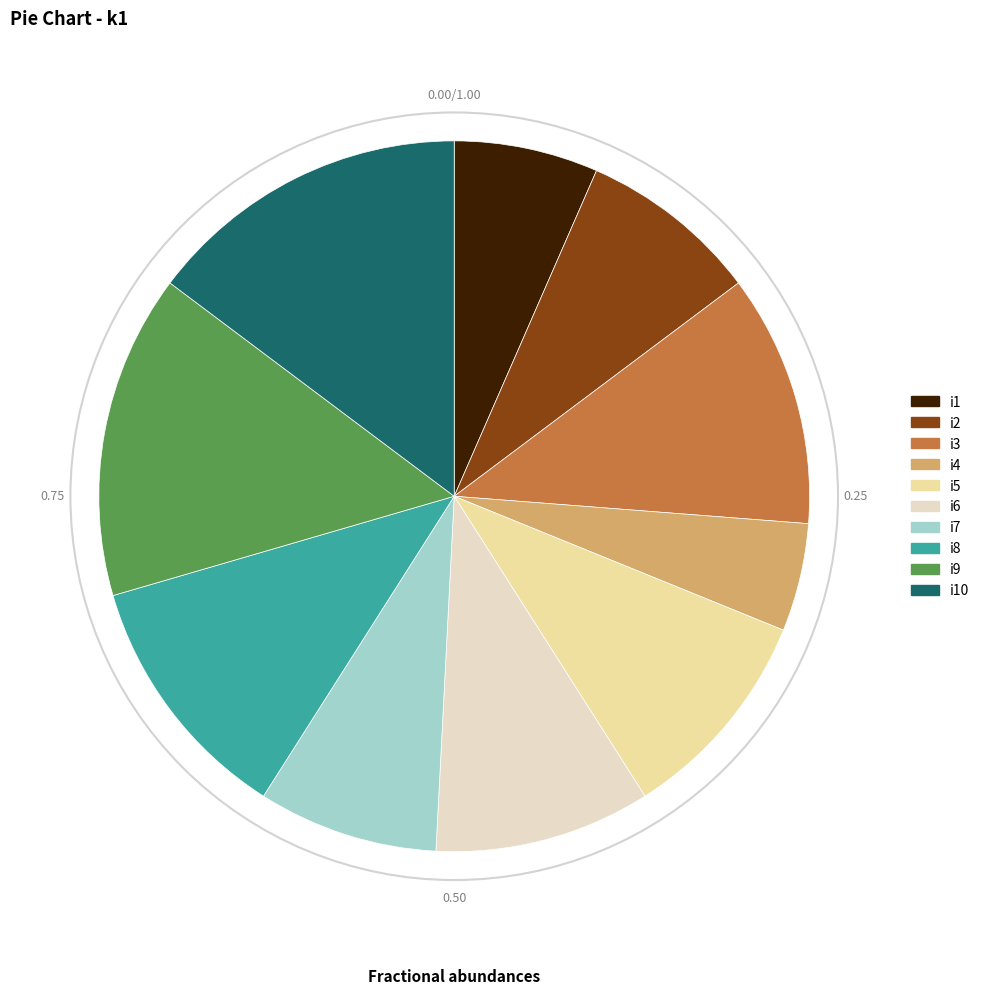

Does any single category account for the majority?

No